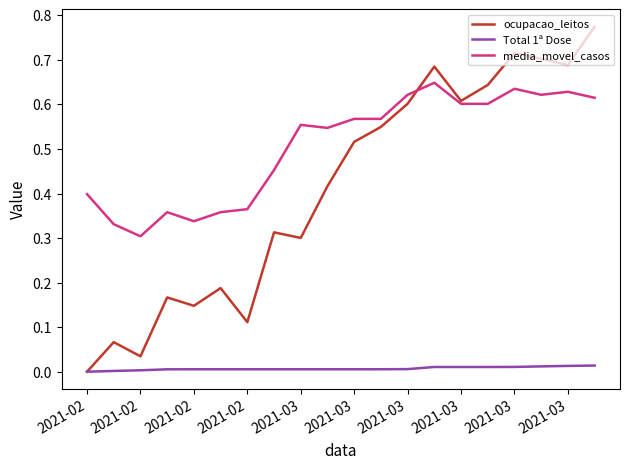

True or false: Total 1ª Dose and media_movel_casos intersect in this chart.

False